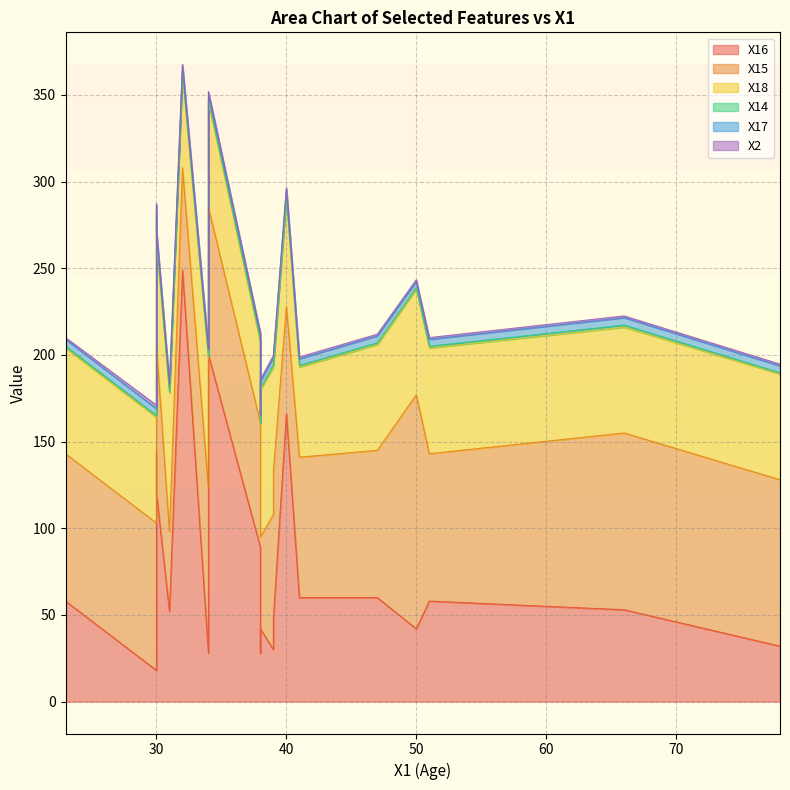

Rank the series by their maximum value, from lowest to highest.

X2, X14, X17, X18, X15, X16